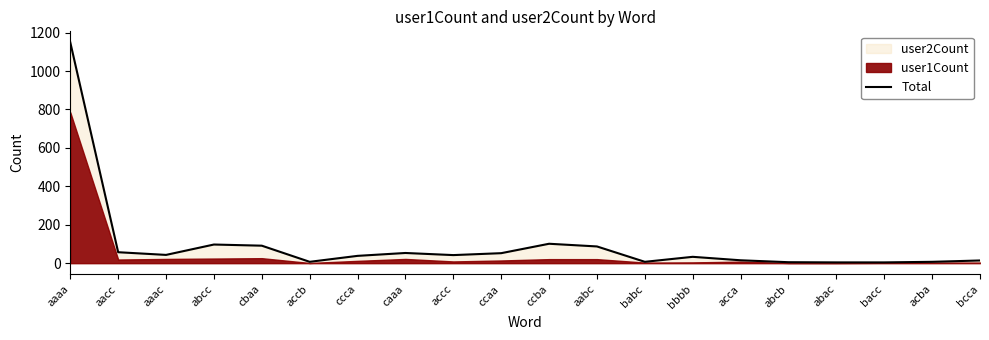

What is the sum of all values?

1906